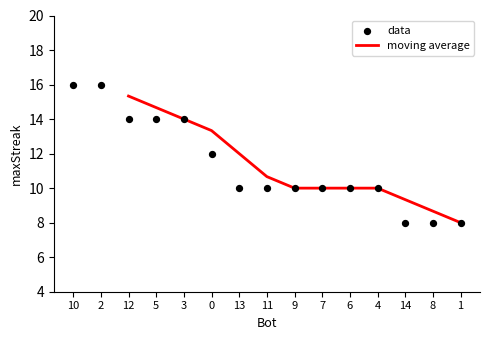

Approximately how many times larger is the value at 13 compared to 1?

1.2